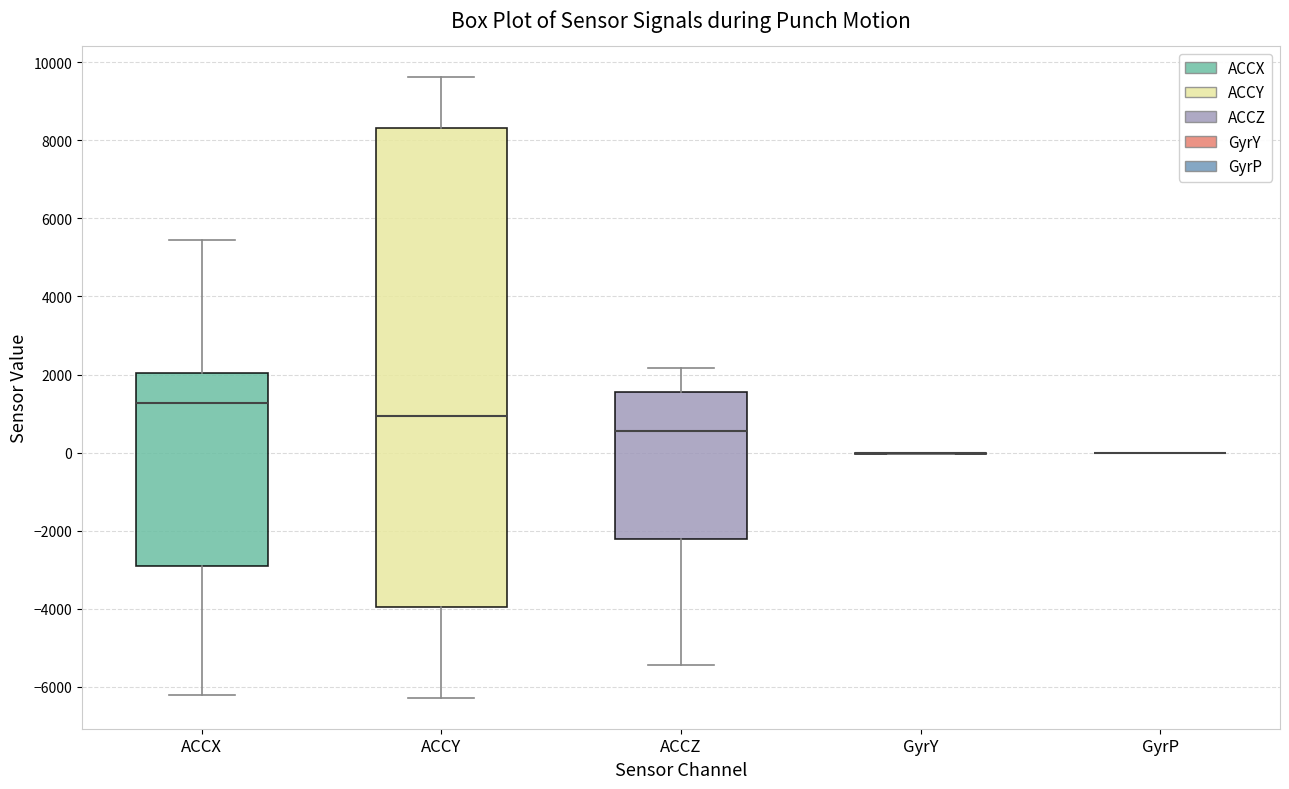

Reading left to right, read every box against the y-axis: the position of its median line, the range the box covers, and the ends of its whiskers. The values are not printed on the chart, so give them approximately, as read against the axis.

ACCX: median 1200, box -3000 to 2000, whiskers -6200 to 5400
ACCY: median 1000, box -4000 to 8400, whiskers -6200 to 9600
ACCZ: median 600, box -2200 to 1600, whiskers -5400 to 2200
GyrY: box collapsed to a line at 0, whiskers 0 to 0
GyrP: box collapsed to a line at 0, whiskers 0 to 0